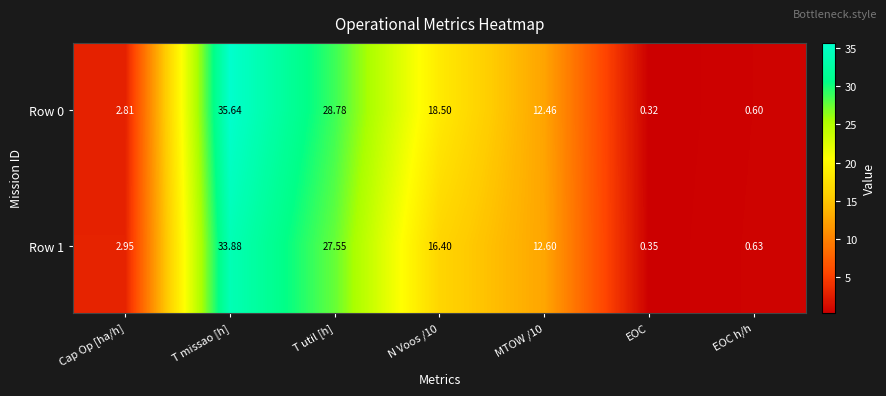

Which category has the highest value across all series?

T missao [h]